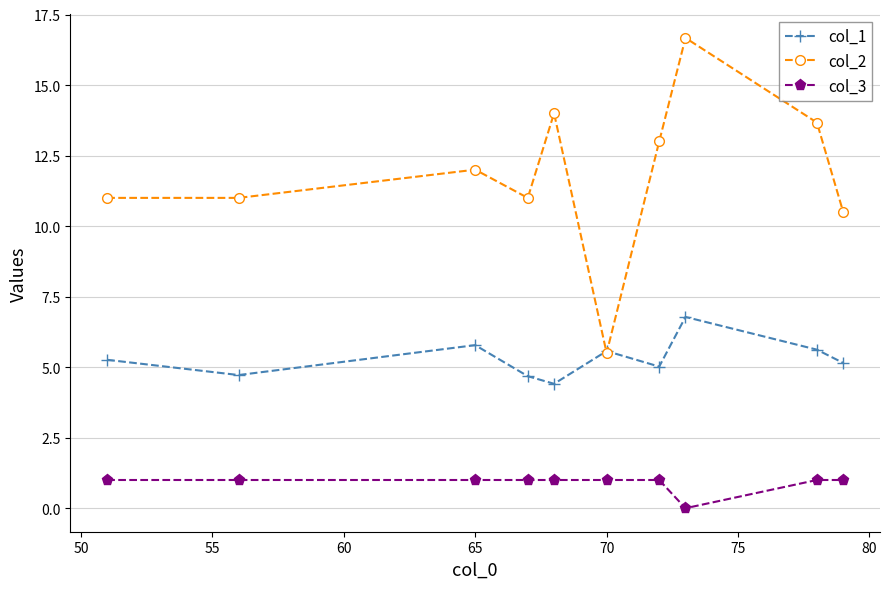

Which series has the largest range (max minus min)?

col_2